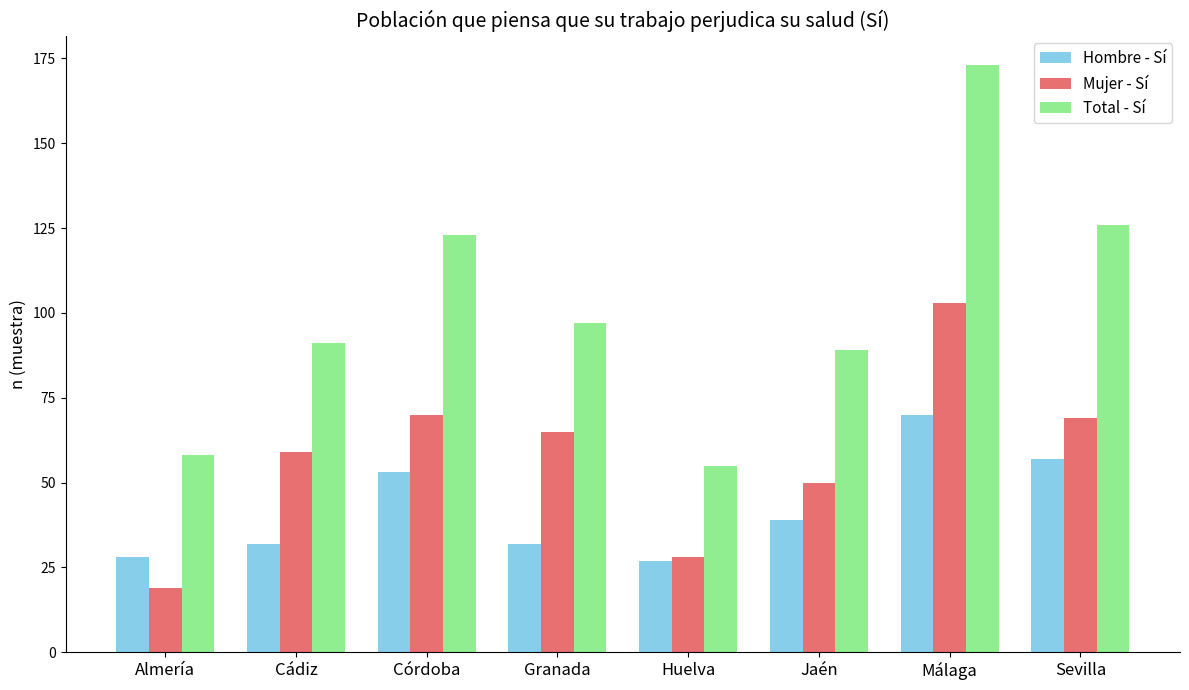

Which series changed the most between Cádiz and Córdoba?

Total - Sí